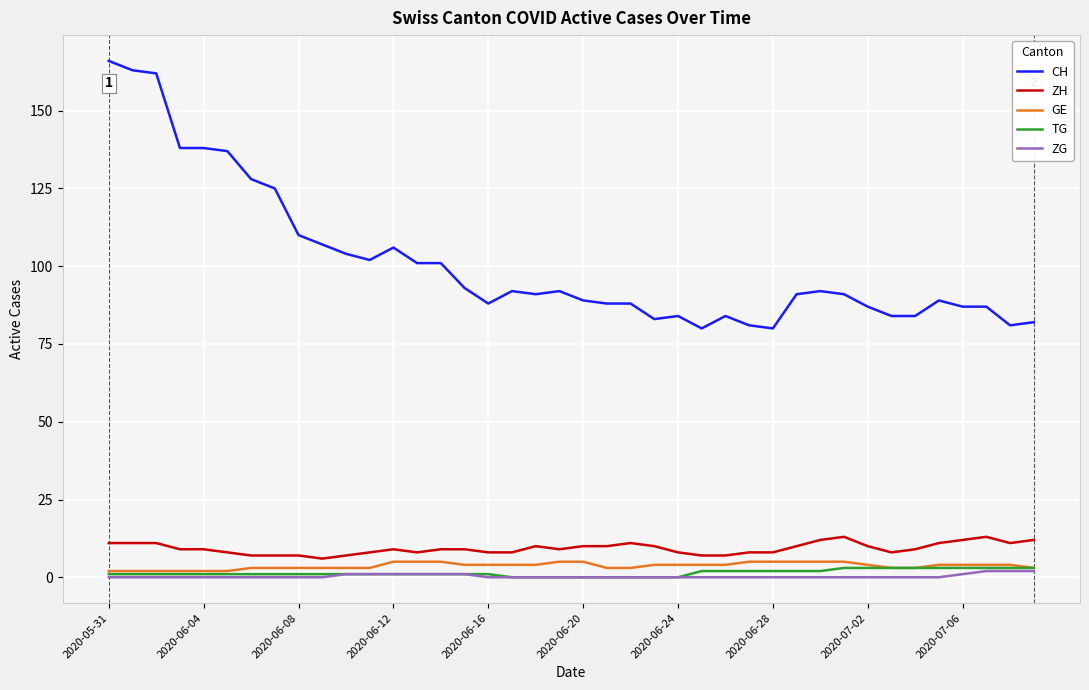

True or false: TG and CH cross at least once.

False